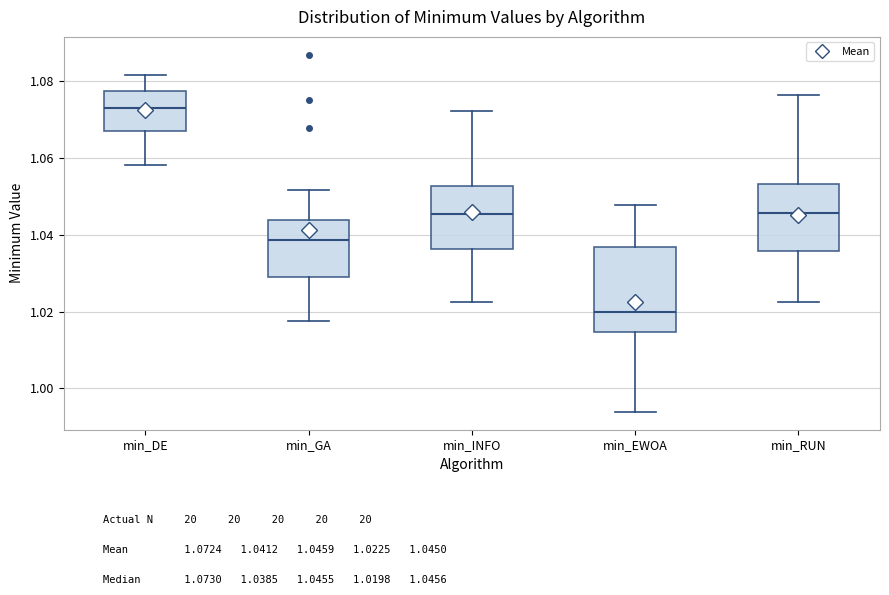

Reading left to right, transcribe this box plot: for each box, give where its median line is, the range the box spans, and where its two whiskers end, as read against the y-axis. The values are not printed on the chart, so give them approximately, as read against the axis.

min_DE: median 1.074, box 1.068 to 1.078, whiskers 1.058 to 1.082
min_GA: median 1.038, box 1.028 to 1.044, whiskers 1.018 to 1.052
min_INFO: median 1.046, box 1.036 to 1.052, whiskers 1.022 to 1.072
min_EWOA: median 1.020, box 1.014 to 1.036, whiskers 0.994 to 1.048
min_RUN: median 1.046, box 1.036 to 1.054, whiskers 1.022 to 1.076